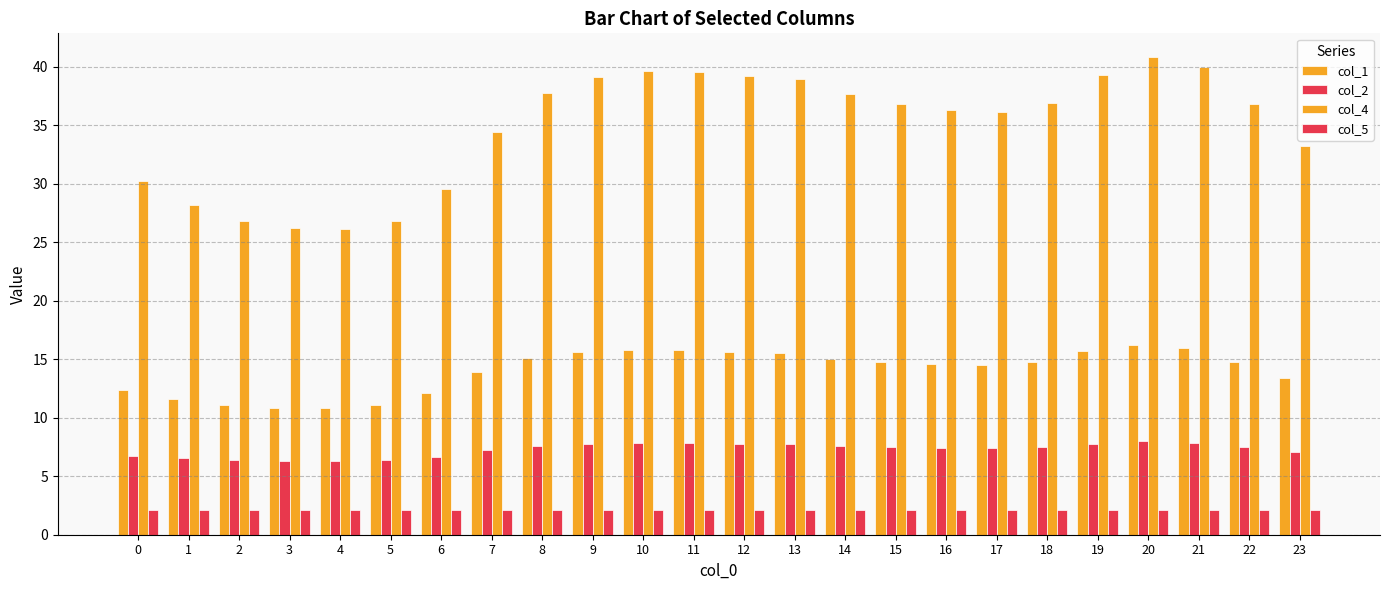

How many groups of bars are there?

24